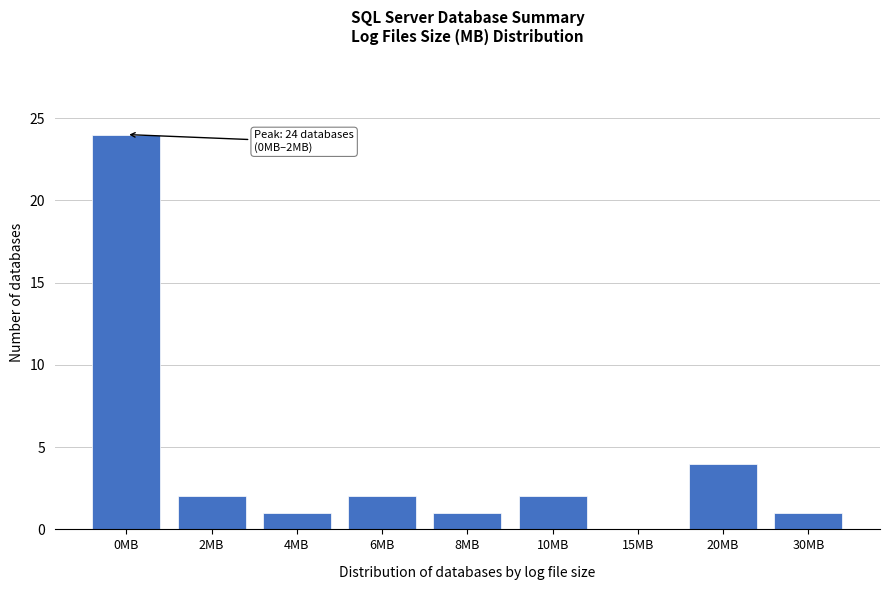

Reading right to left, extract all data points from this chart.

30MB=1	20MB=4	15MB=0	10MB=2	8MB=1	6MB=2	4MB=1	2MB=2	0MB=24